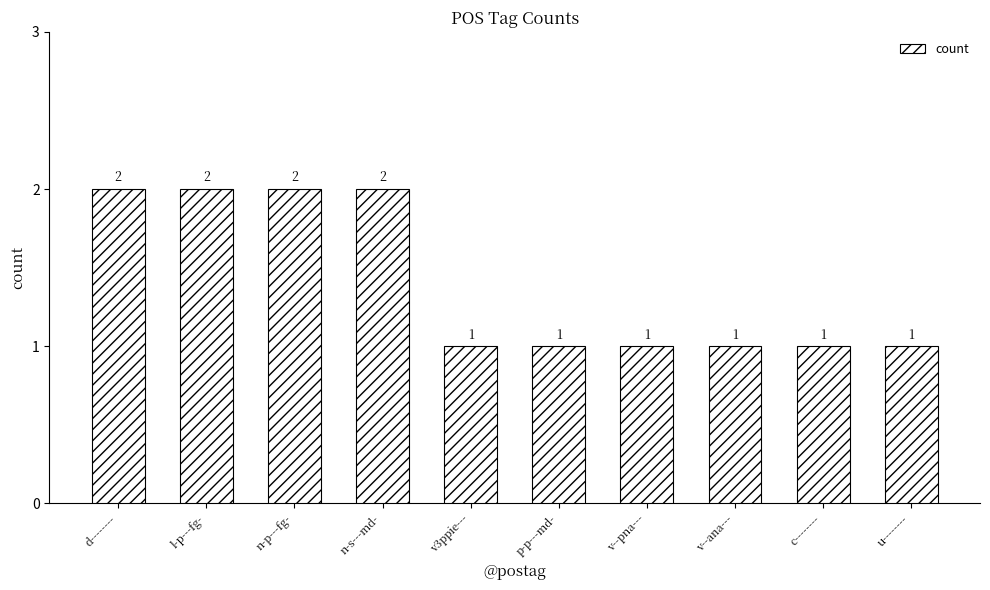

What is the sum of all values?

14